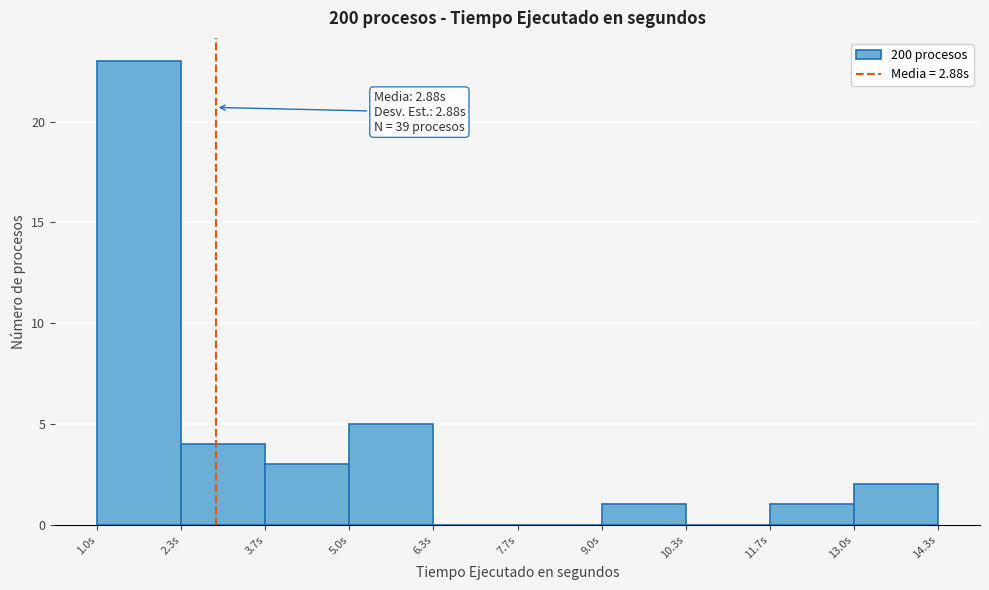

Over which range of the x-axis is the bar tallest?

1.0 to 2.4